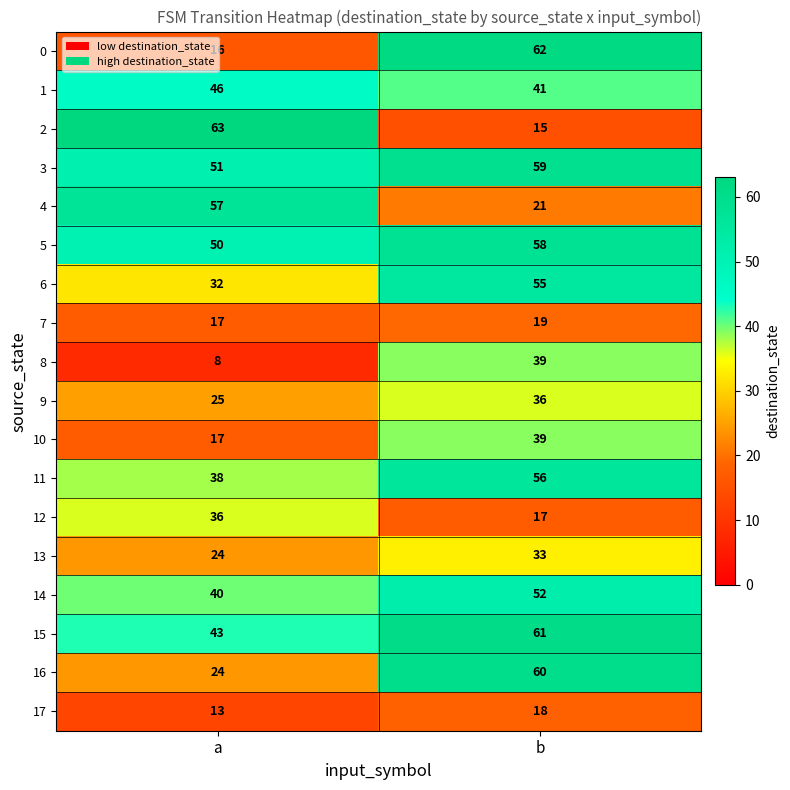

List the labels in order of 13 value, largest first.

b, a